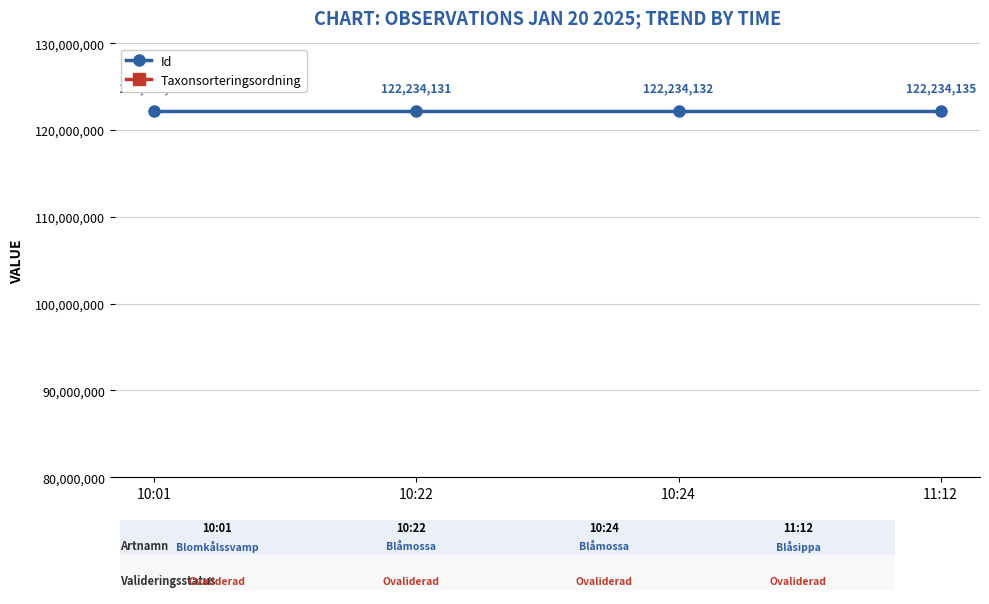

Which series changed the most between 10:24 and 11:12?

Taxonsorteringsordning